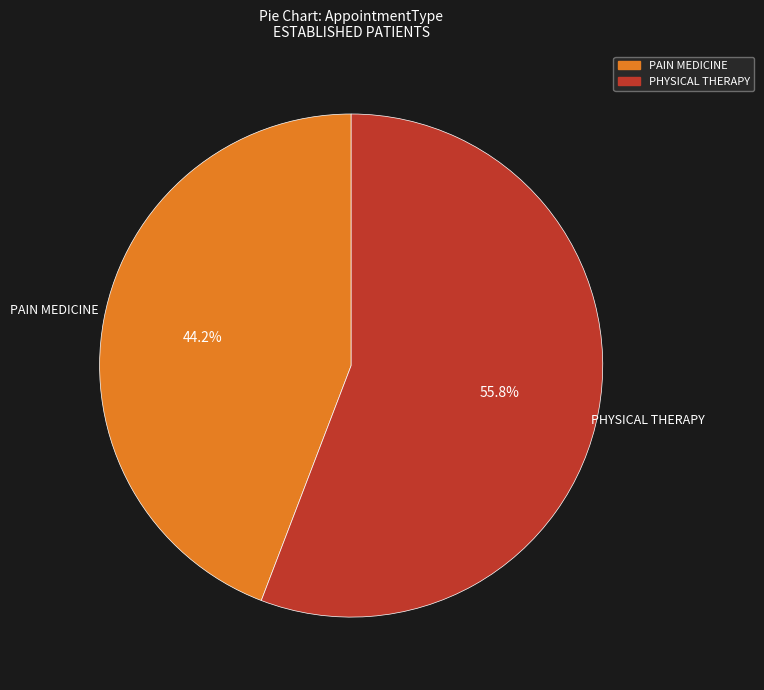

The PHYSICAL THERAPY slice represents 62% of the pie. True or false?

False